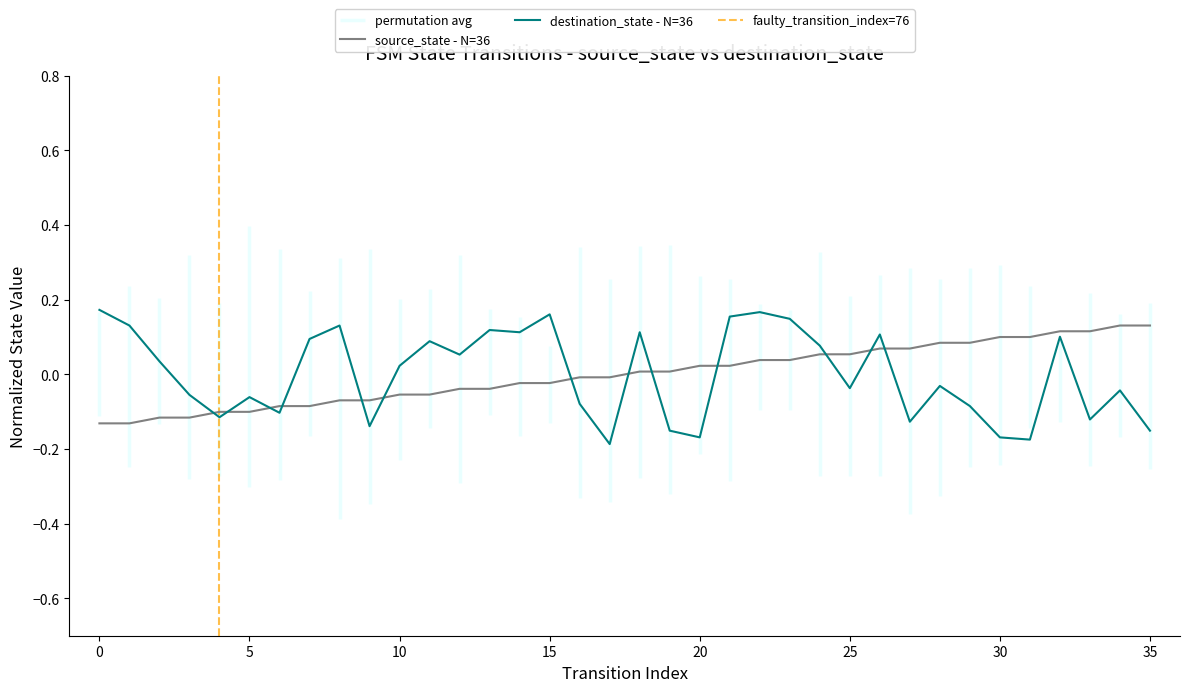

The value of destination_state at 0 is 0.3. True or false?

False